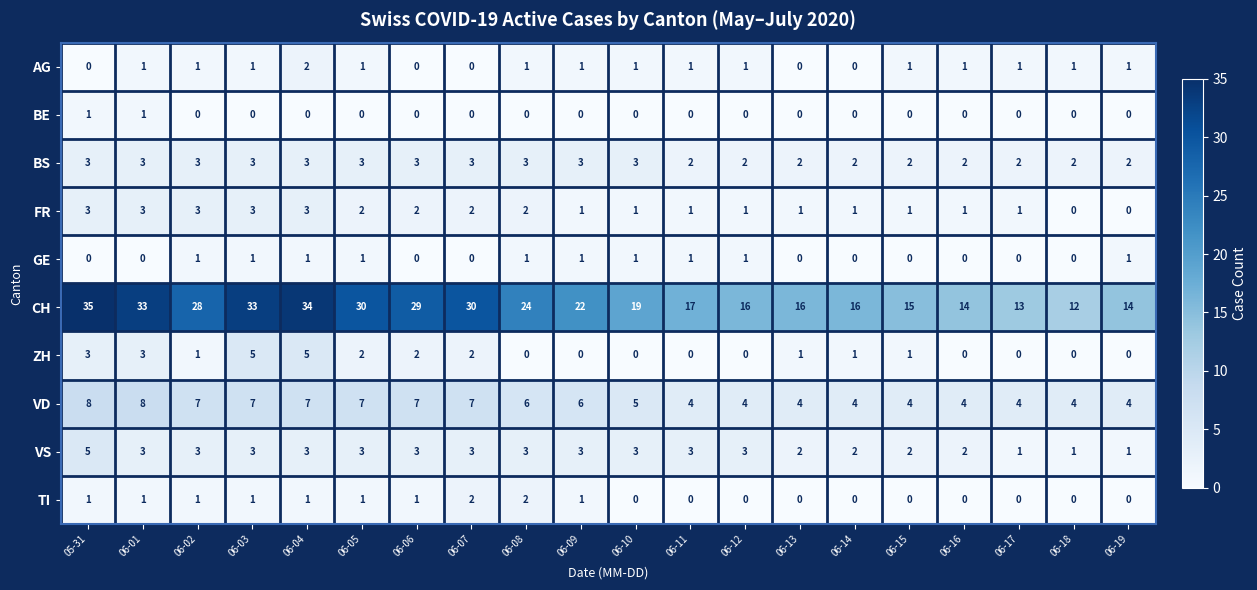

What is the difference between the maximum and minimum values in the CH series?

23